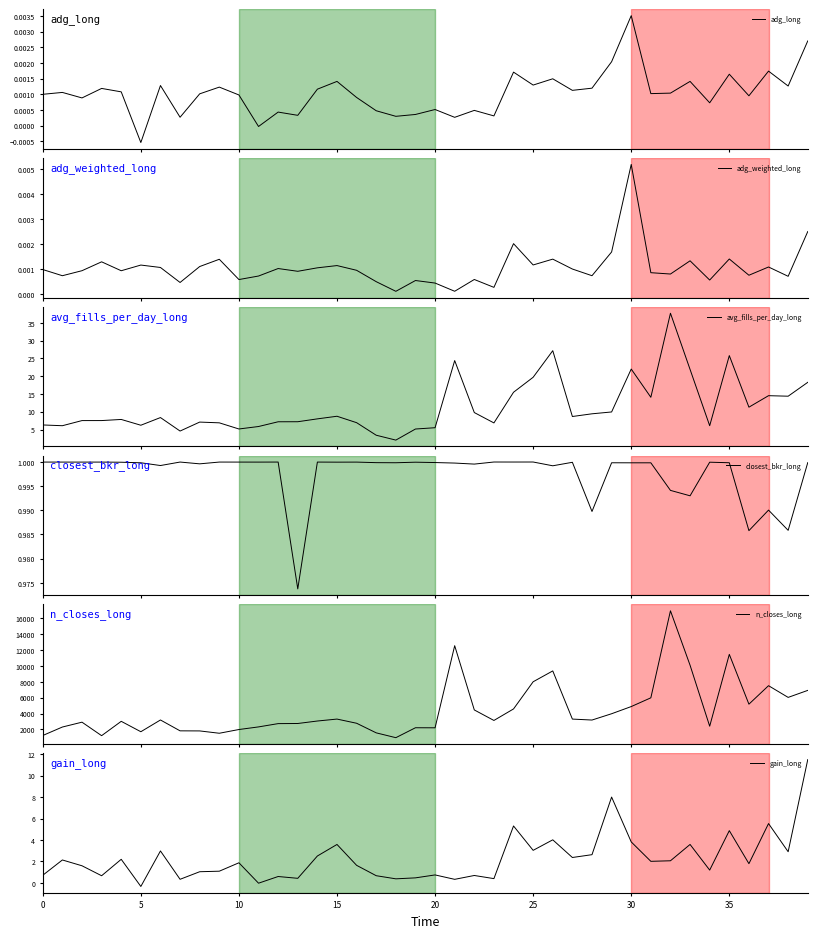

What is the maximum value shown in the chart?

16972.0